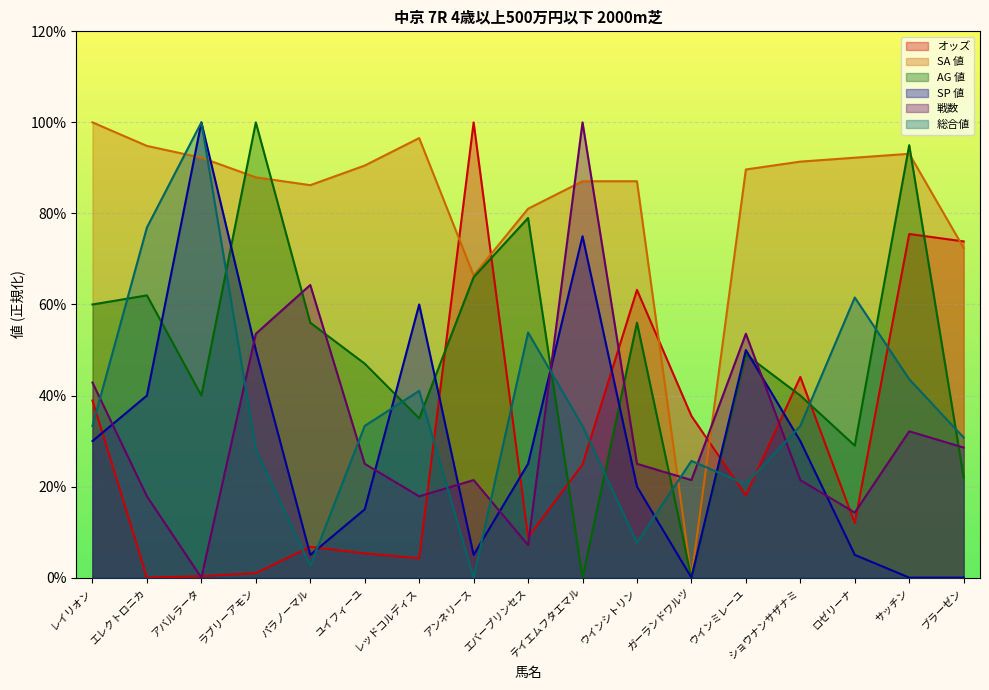

How many values in the 戦数 series exceed 25?

7